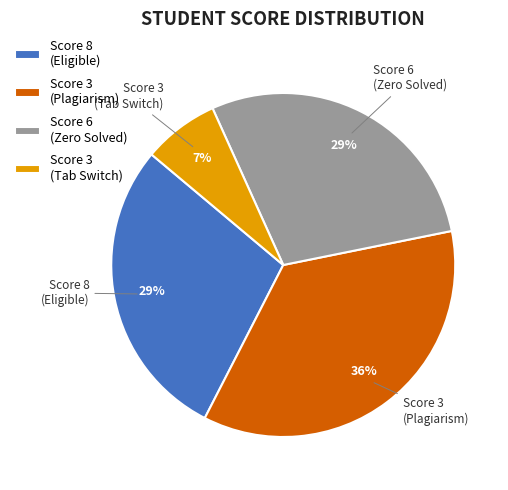

What percentage is the Score 8 (Eligible) slice, to the nearest percent?

29%